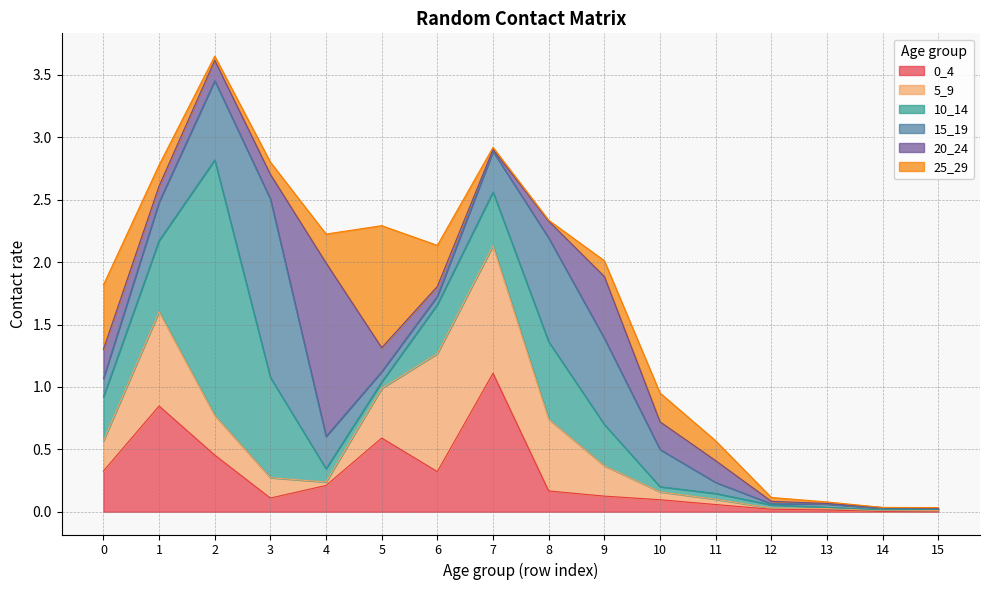

Which series ends up on top after the final intersection of 10_14 and 15_19?

10_14